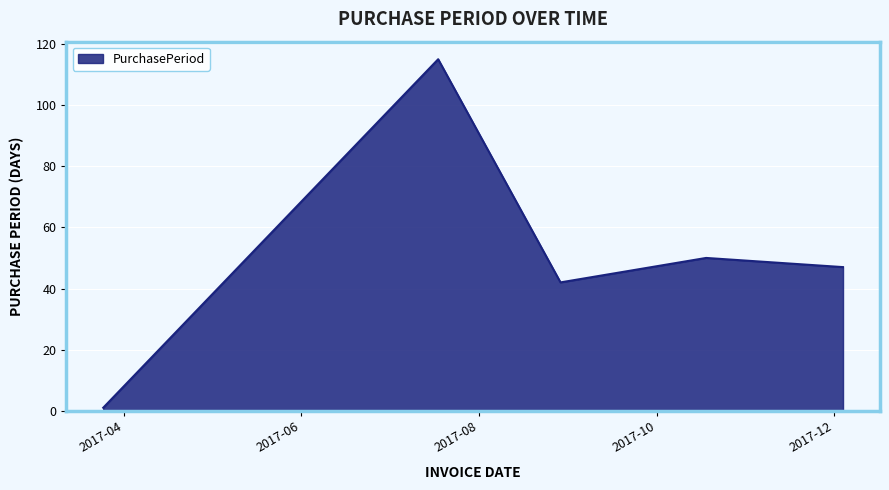

What is the difference between the maximum and minimum values?

114